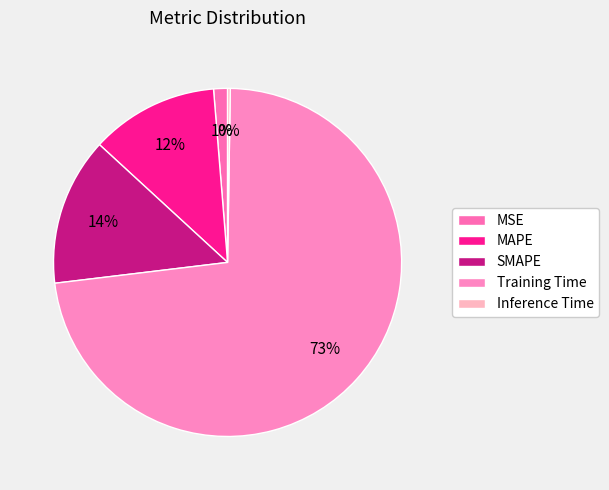

Combined, do MSE and Inference Time account for over 50%?

No